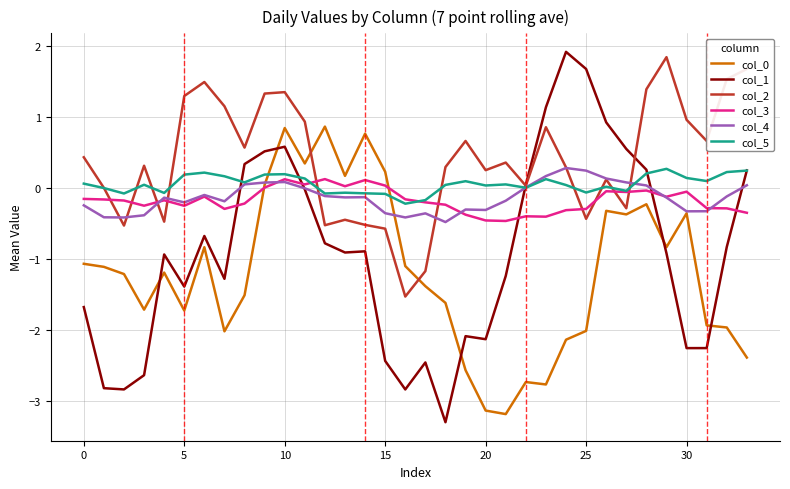

True or false: col_1 and col_0 intersect in this chart.

True